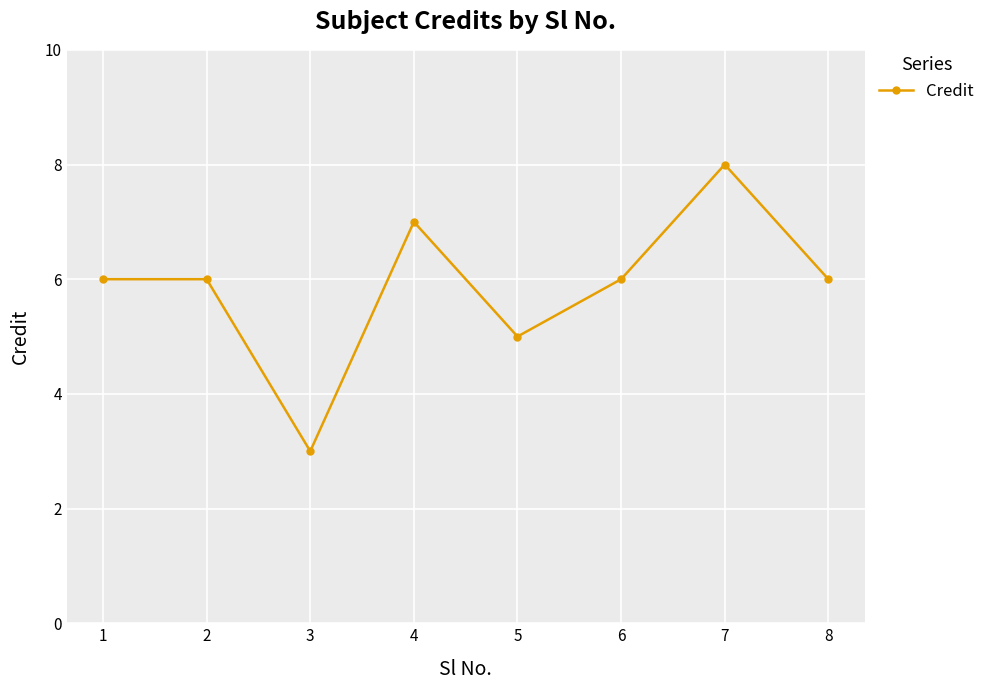

True or false: there are more than 1 points higher than both neighbors.

True